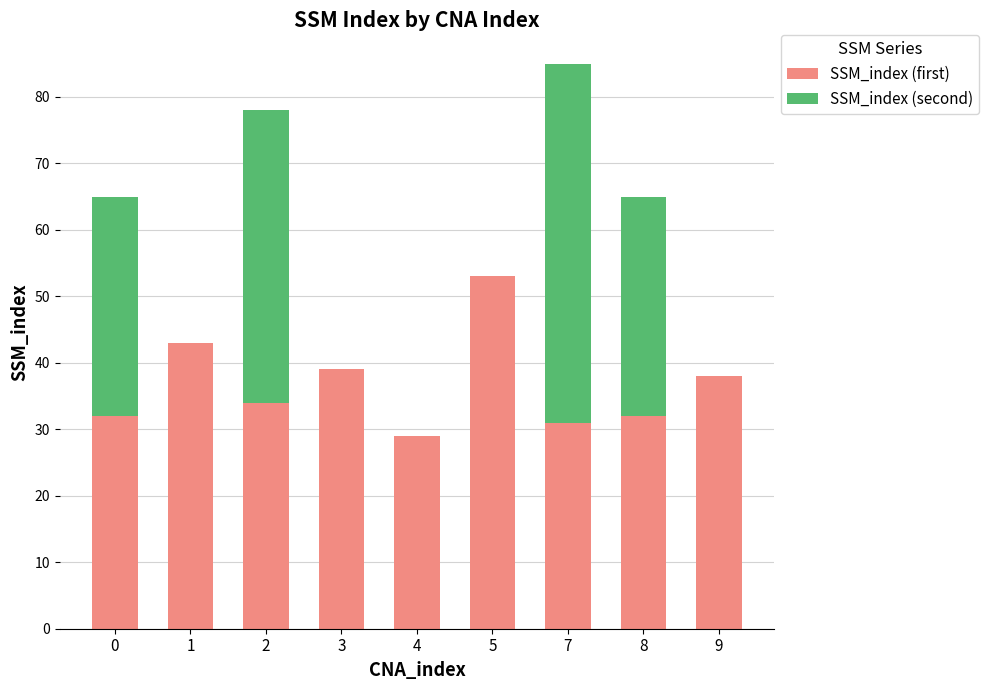

What is the highest value of the SSM_index (first) series?

53